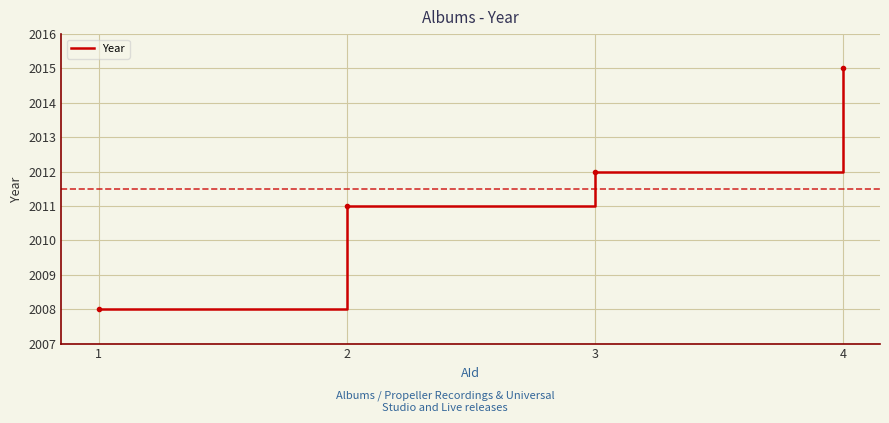

At which category does the chart reach its peak across all series?

4